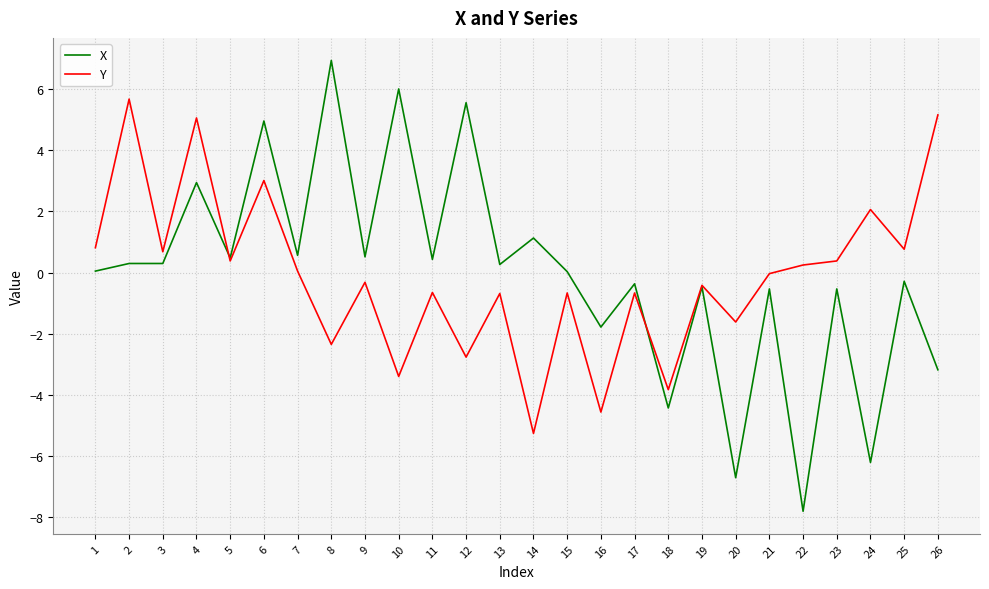

Which series has the largest range (max minus min)?

X